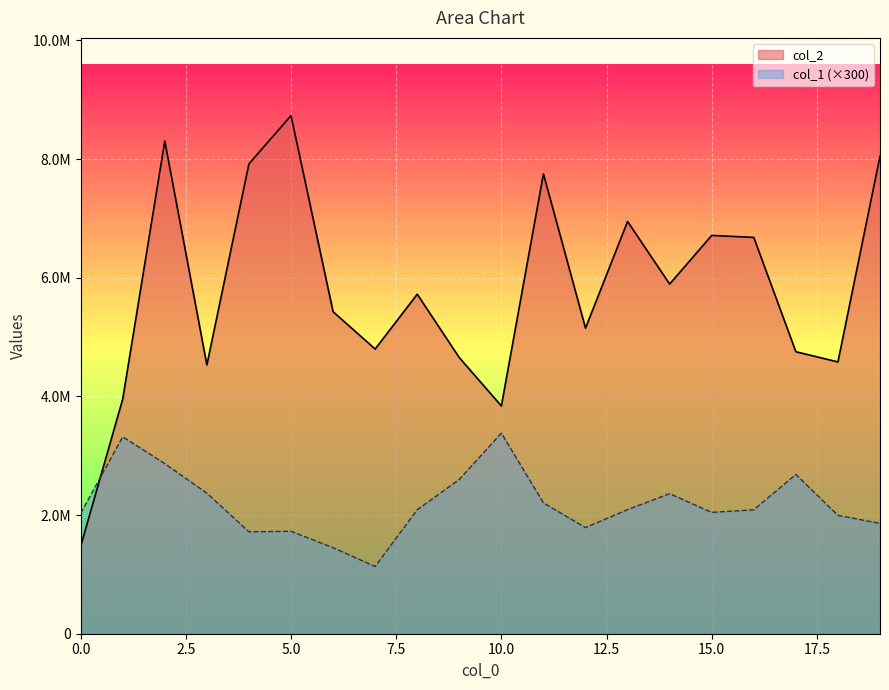

Reading left to right, transcribe all the data shown in this chart.

col_2: 1471500	3955922	8303996	4530644	7920798	8733630	5428136	4798981	5722753	4654106	3838960	7751102	5151211	6948829	5894141	6714167	6680514	4753505	4581455	8048880
col_1: 2029800	3319500	2866800	2369400	1717500	1726800	1450200	1133400	2089200	2601000	3381900	2205000	1788900	2091900	2360700	2045100	2089200	2684100	1995600	1859400